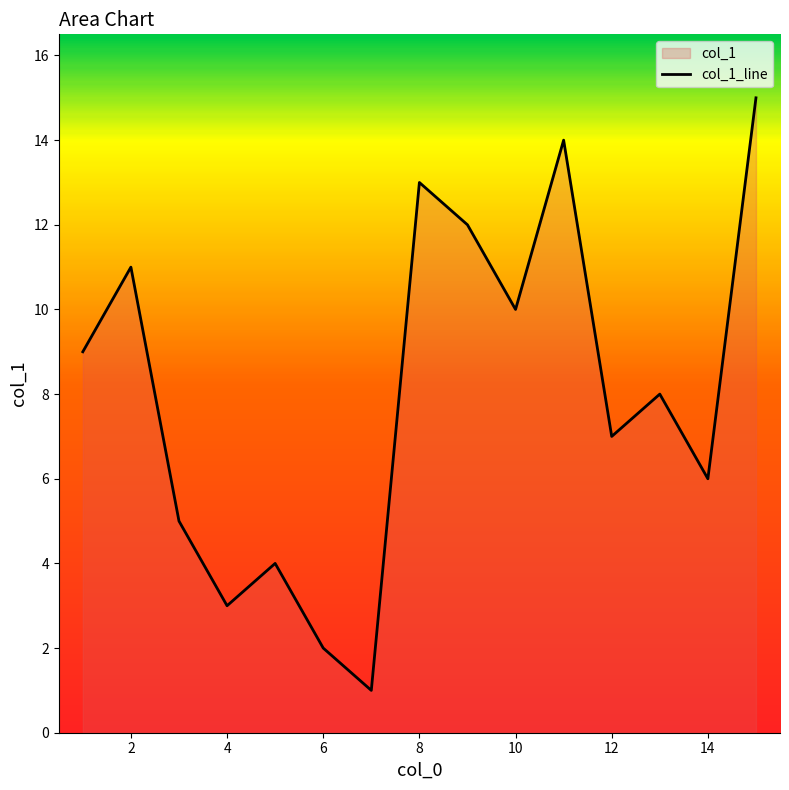

Is it true that the value at 2 is 20?

False